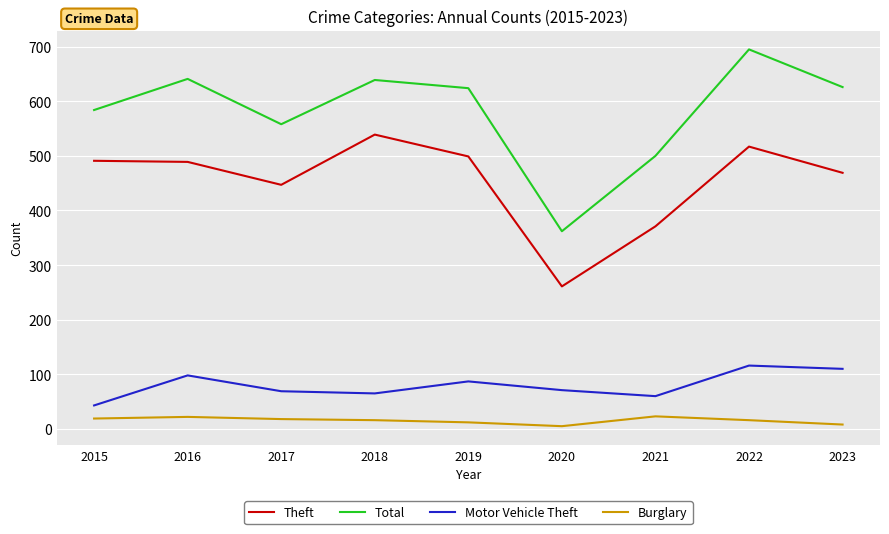

Which series has the largest total across all categories?

Total